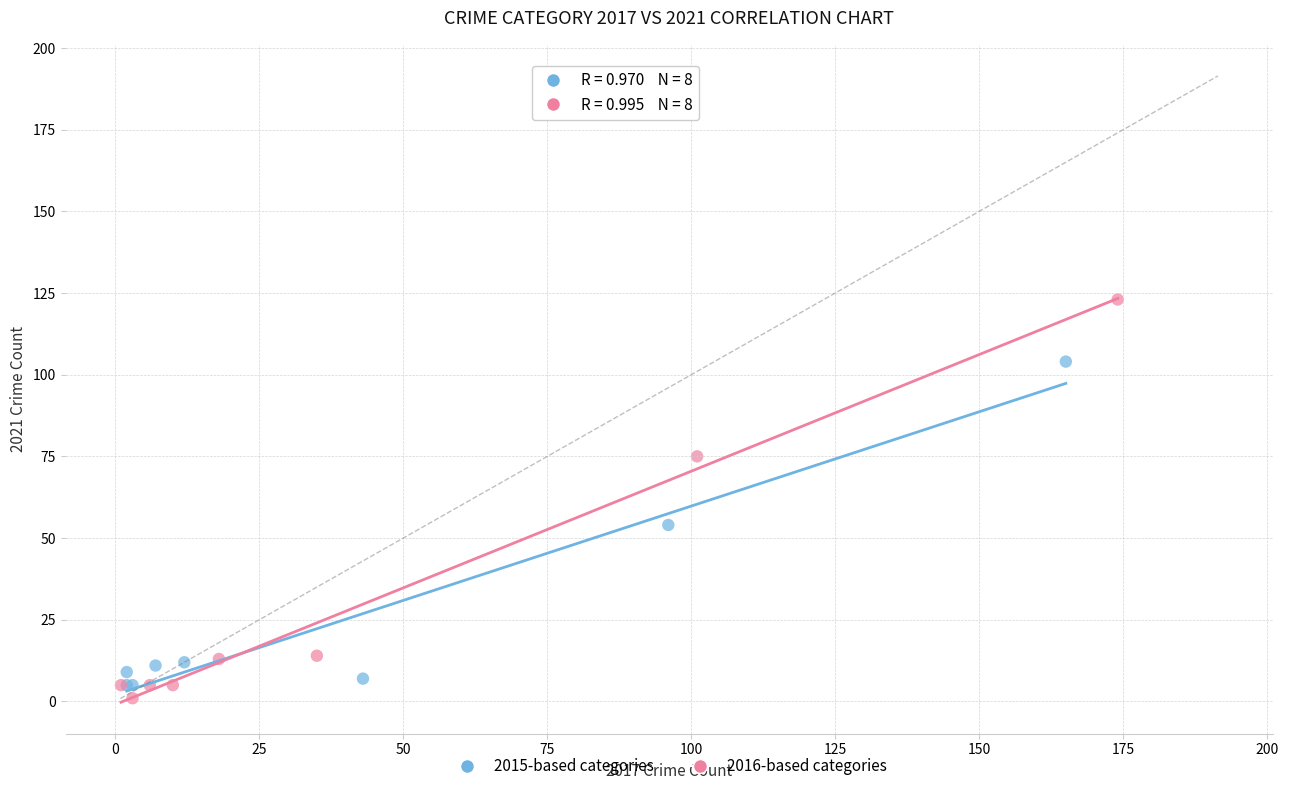

Which series contains the highest Y value?

2016-based categories